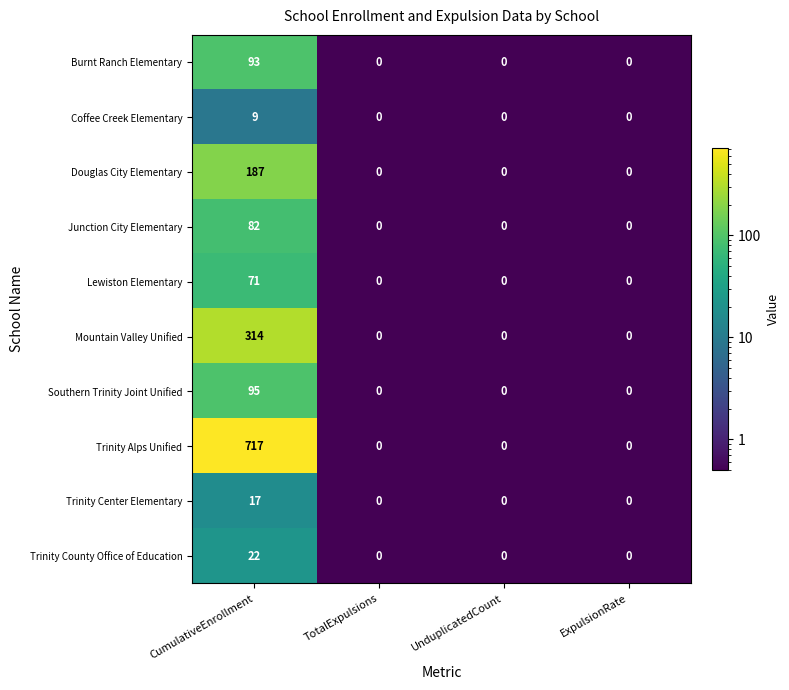

What is the maximum value for Junction City Elementary?

82